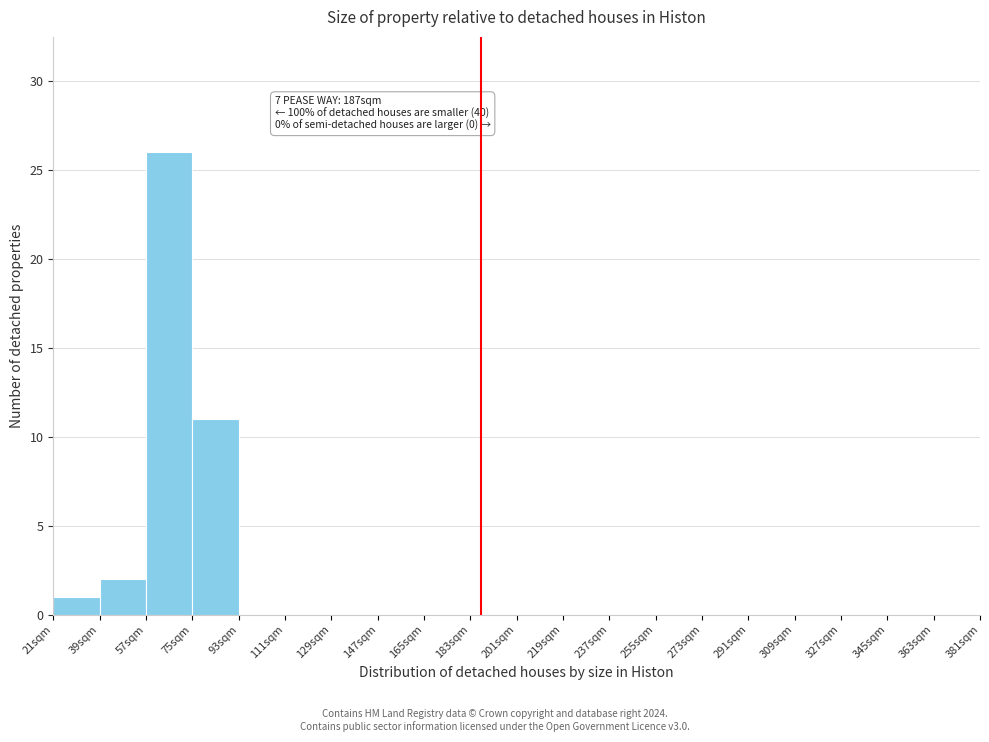

Over which range of the x-axis is the bar tallest?

57 to 75